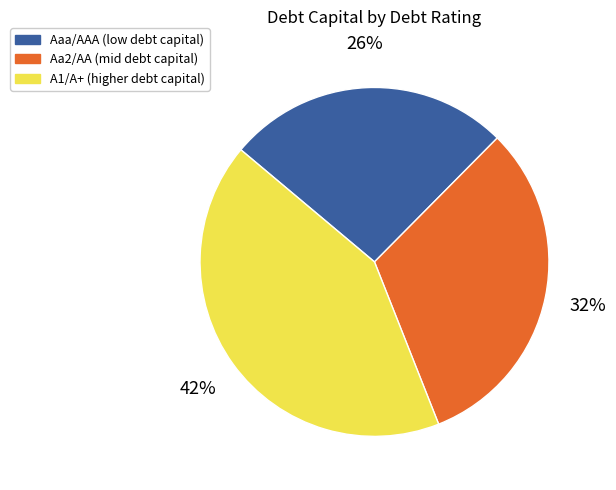

Which slice is the largest?

A1/A+